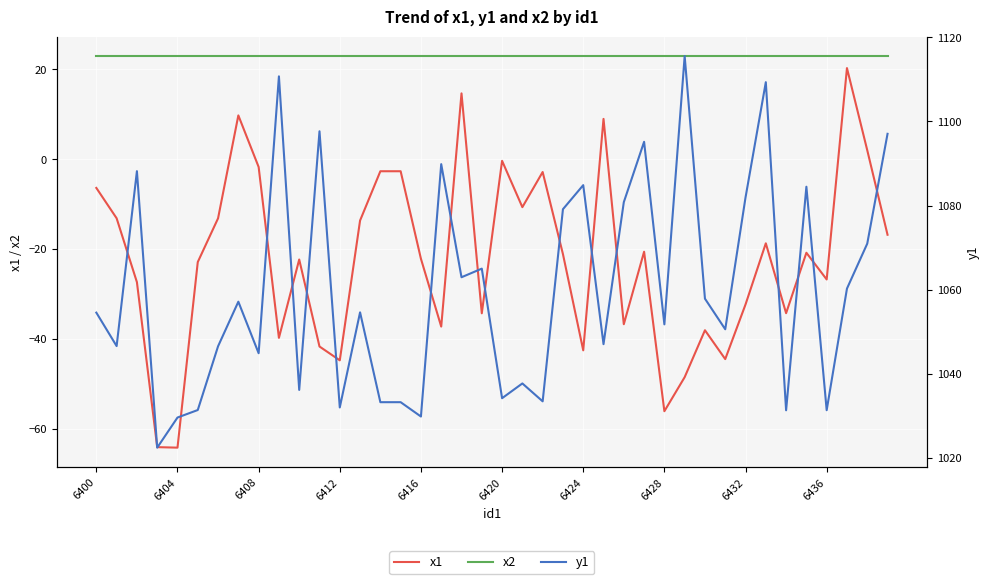

What is the minimum value for x1?

-64.2